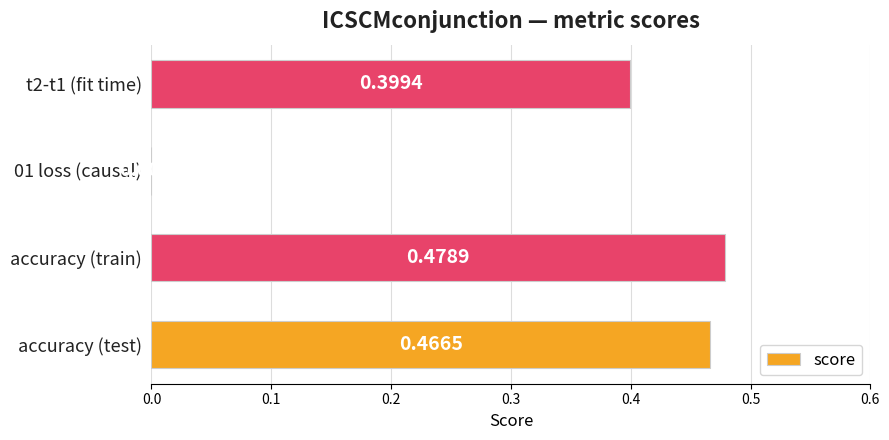

Which category has the highest value across all series?

accuracy (train)